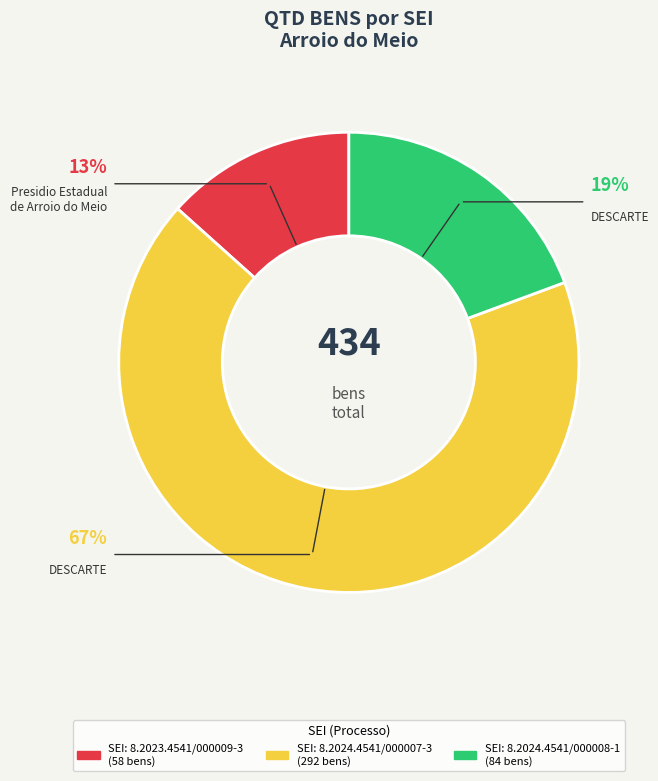

Count the number of slices in the pie.

3